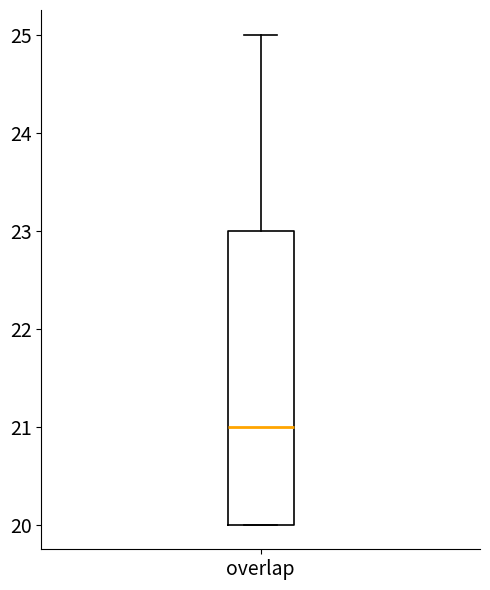

Read this box plot against the y-axis: the position of the median line, the range covered by the box, and the ends of both whiskers. The values are not printed on the chart, so give them approximately, as read against the axis.

median 21, box 20 to 23, whiskers 20 to 25